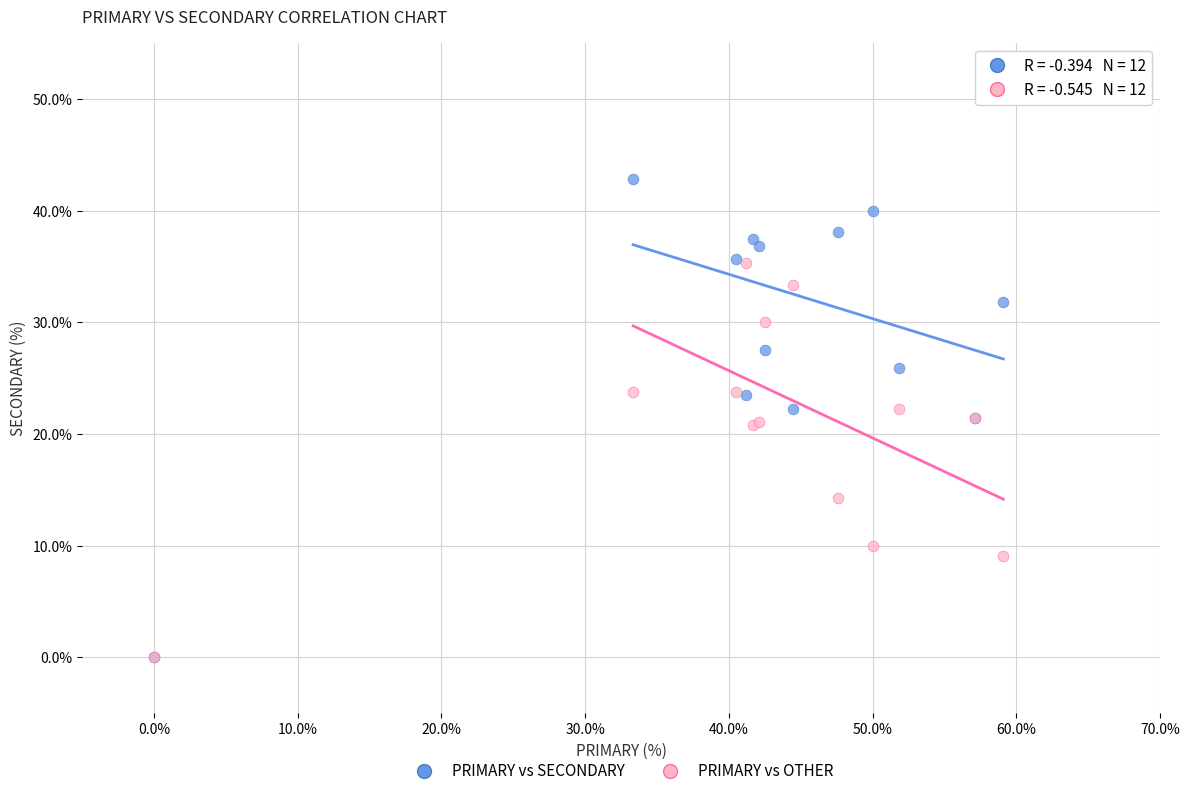

Which series has the widest spread of Y values?

PRIMARY vs SECONDARY